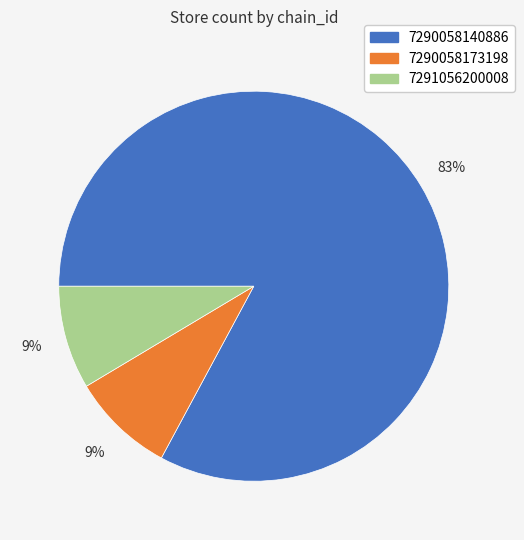

To the nearest percent, what is the average slice percentage?

33%